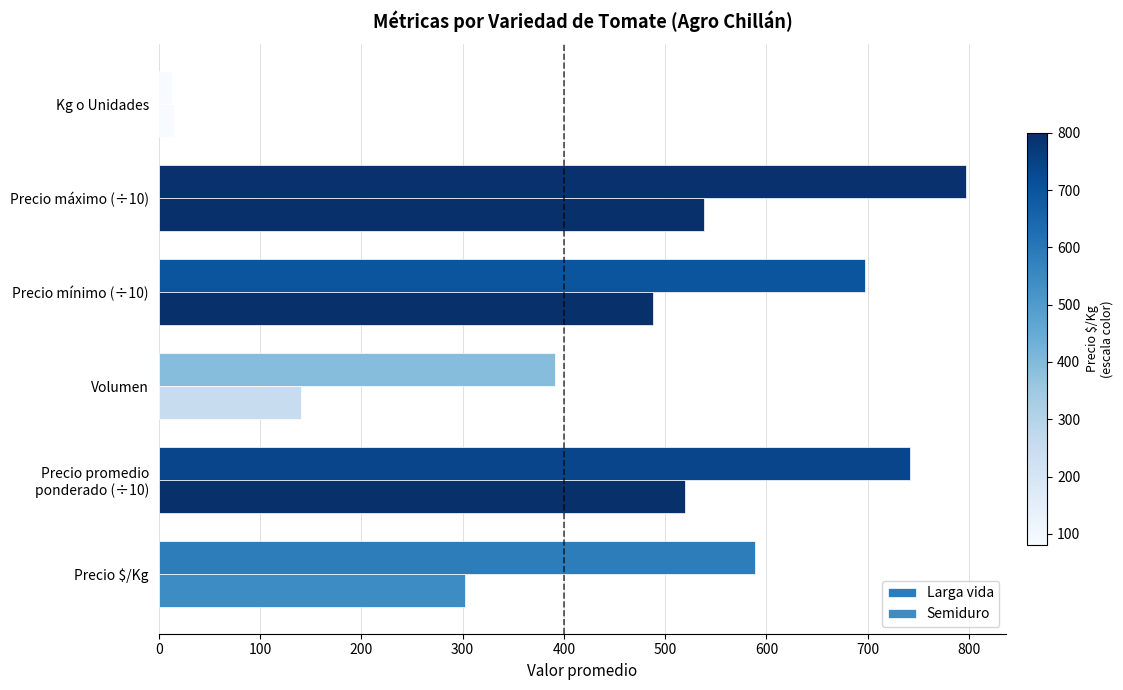

At how many categories does at least one series exceed 298?

5